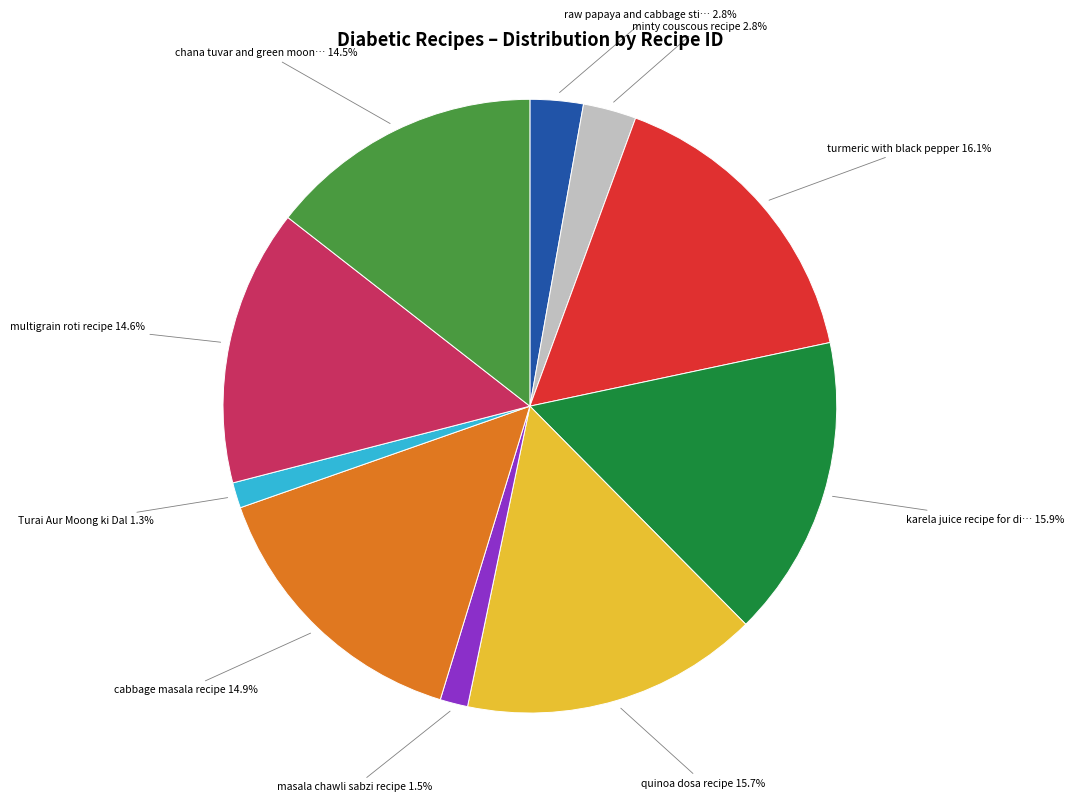

Is there a majority slice in this chart?

No